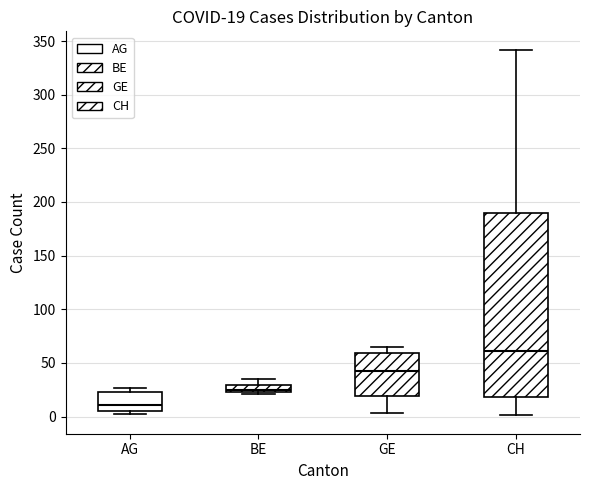

Which box is the tallest, from its lower edge to its upper edge?

CH